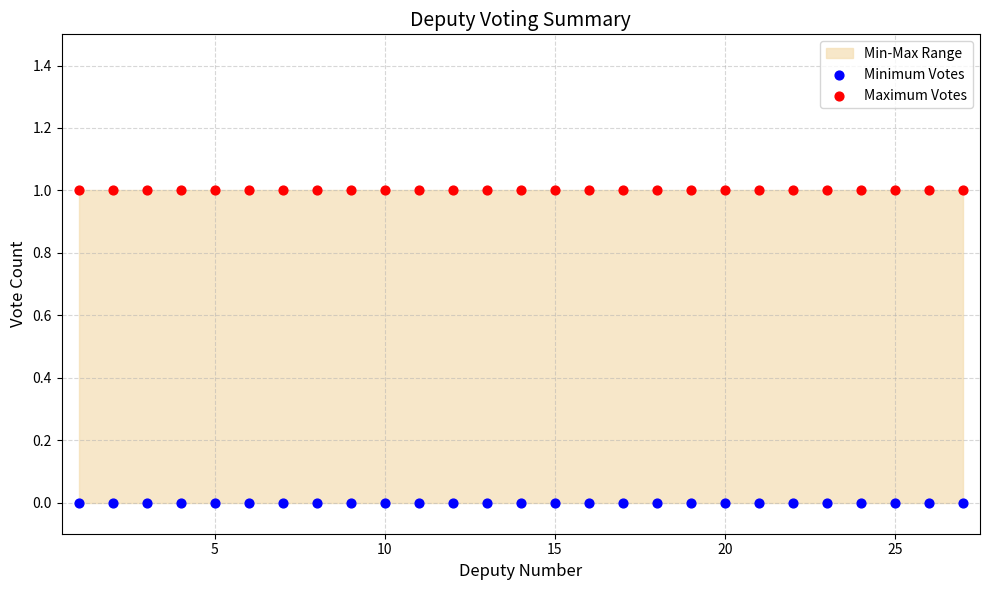

Which series contains the highest Y value?

Maximum Votes